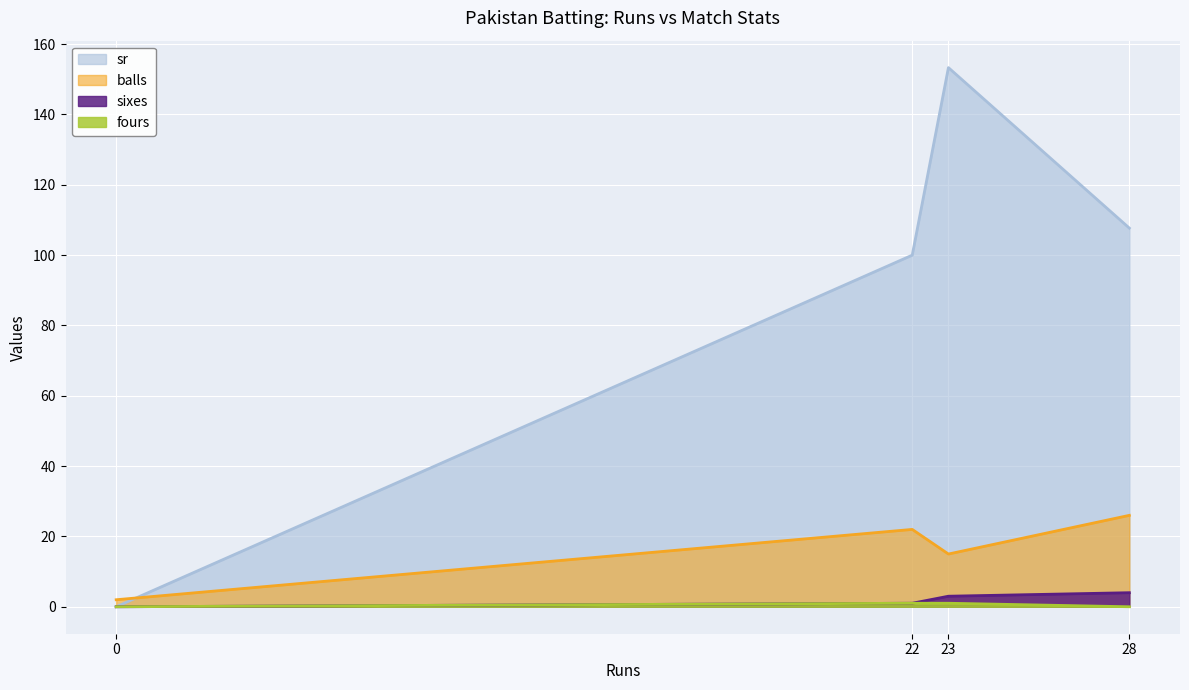

Where does the sr series first go above 107?

23